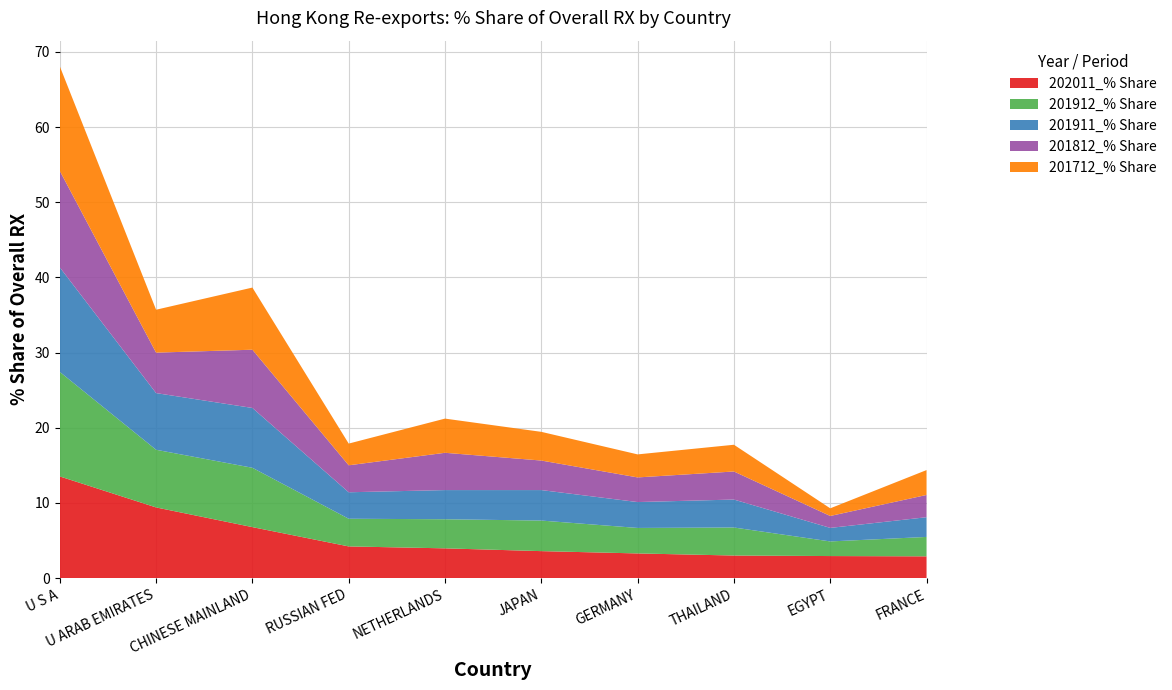

Reading right to left, what are all the values shown in this chart?

202011_% Share: FRANCE=2.9	EGYPT=2.9	THAILAND=3.0	GERMANY=3.3	JAPAN=3.6	NETHERLANDS=4.0	RUSSIAN FED=4.2	CHINESE MAINLAND=6.8	U ARAB EMIRATES=9.4	U S A=13.5
201912_% Share: FRANCE=2.6	EGYPT=1.9	THAILAND=3.7	GERMANY=3.4	JAPAN=4.1	NETHERLANDS=3.9	RUSSIAN FED=3.7	CHINESE MAINLAND=7.9	U ARAB EMIRATES=7.7	U S A=13.9
201911_% Share: FRANCE=2.6	EGYPT=1.8	THAILAND=3.7	GERMANY=3.4	JAPAN=4.1	NETHERLANDS=3.9	RUSSIAN FED=3.5	CHINESE MAINLAND=8.0	U ARAB EMIRATES=7.5	U S A=13.9
201812_% Share: FRANCE=3.0	EGYPT=1.6	THAILAND=3.7	GERMANY=3.3	JAPAN=3.9	NETHERLANDS=5.0	RUSSIAN FED=3.6	CHINESE MAINLAND=7.7	U ARAB EMIRATES=5.4	U S A=12.8
201712_% Share: FRANCE=3.3	EGYPT=1.0	THAILAND=3.6	GERMANY=3.1	JAPAN=3.8	NETHERLANDS=4.5	RUSSIAN FED=2.9	CHINESE MAINLAND=8.3	U ARAB EMIRATES=5.7	U S A=13.9